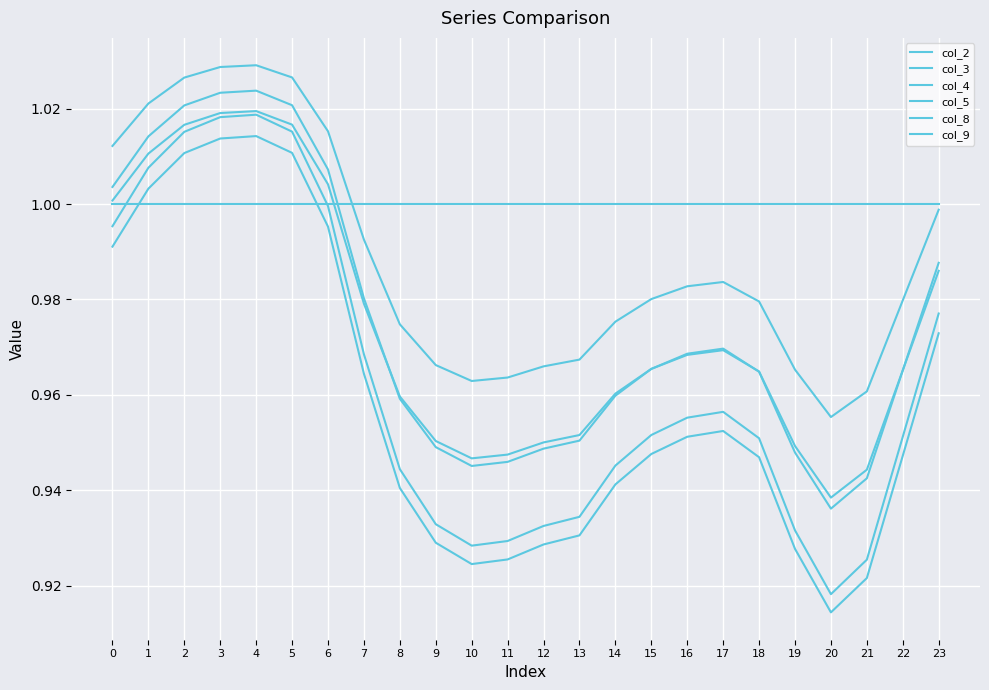

Does the chart have visible grid lines?

Yes